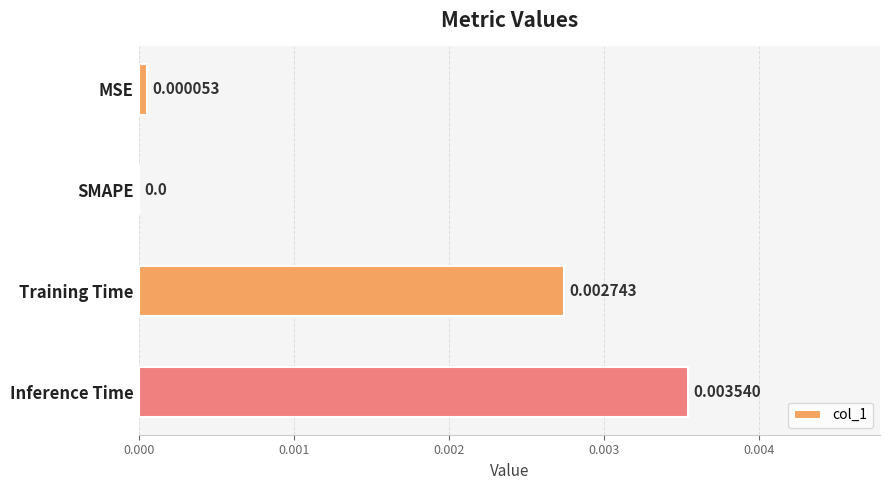

Where is the data nearest to the value 0?

SMAPE